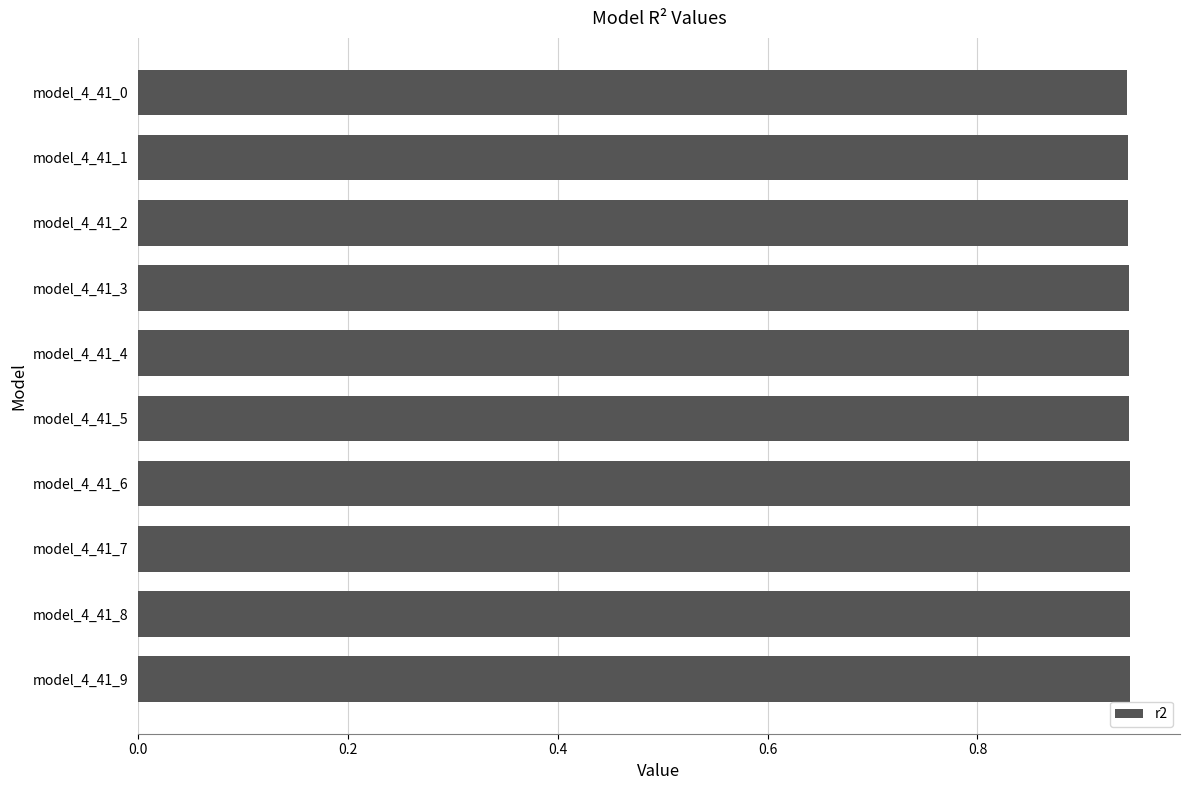

The value at model_4_41_5 is 1.4. True or false?

False